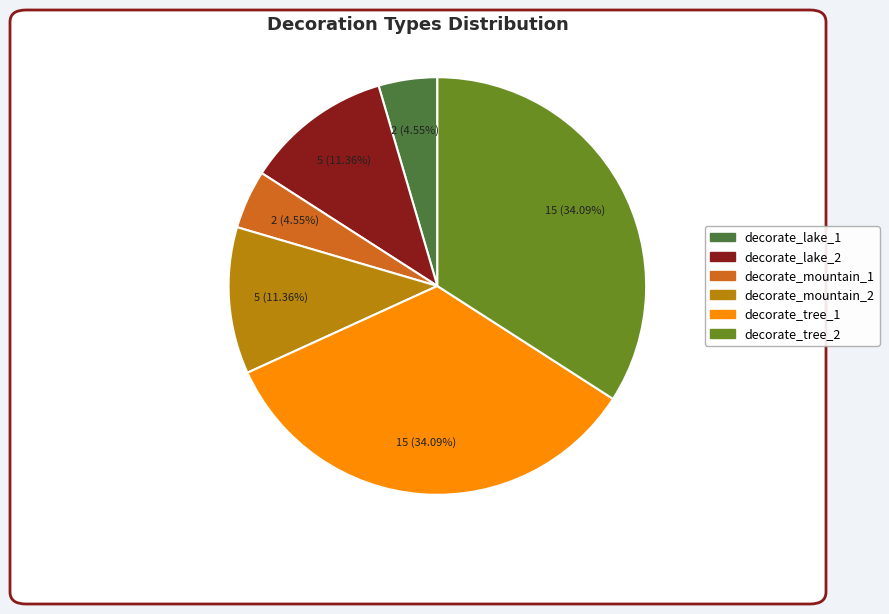

Does any single category account for the majority?

No